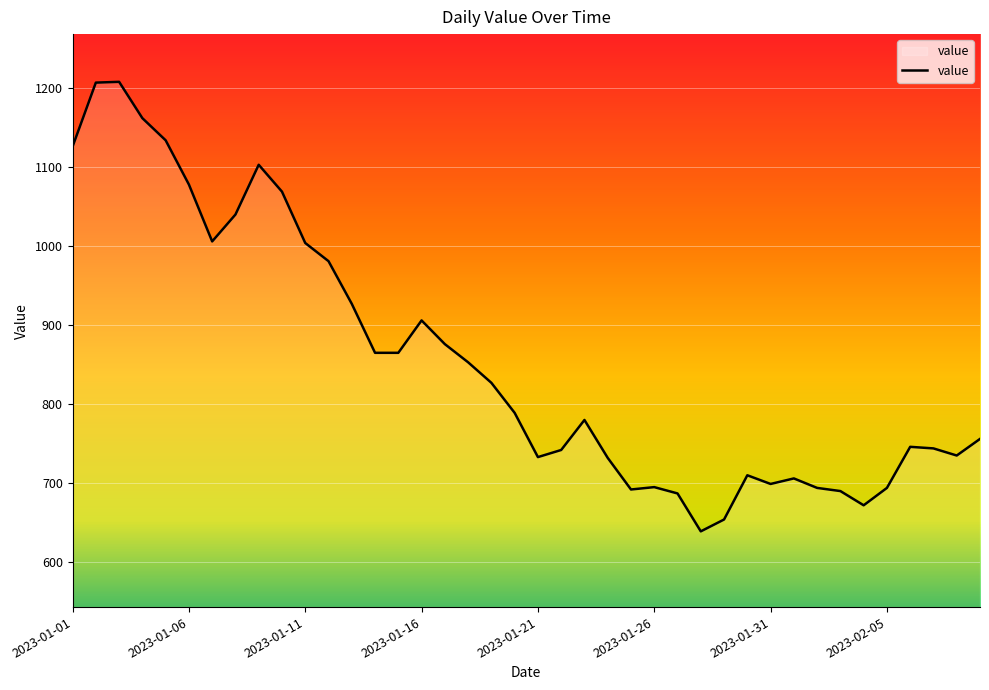

What is the greatest value displayed?

1208